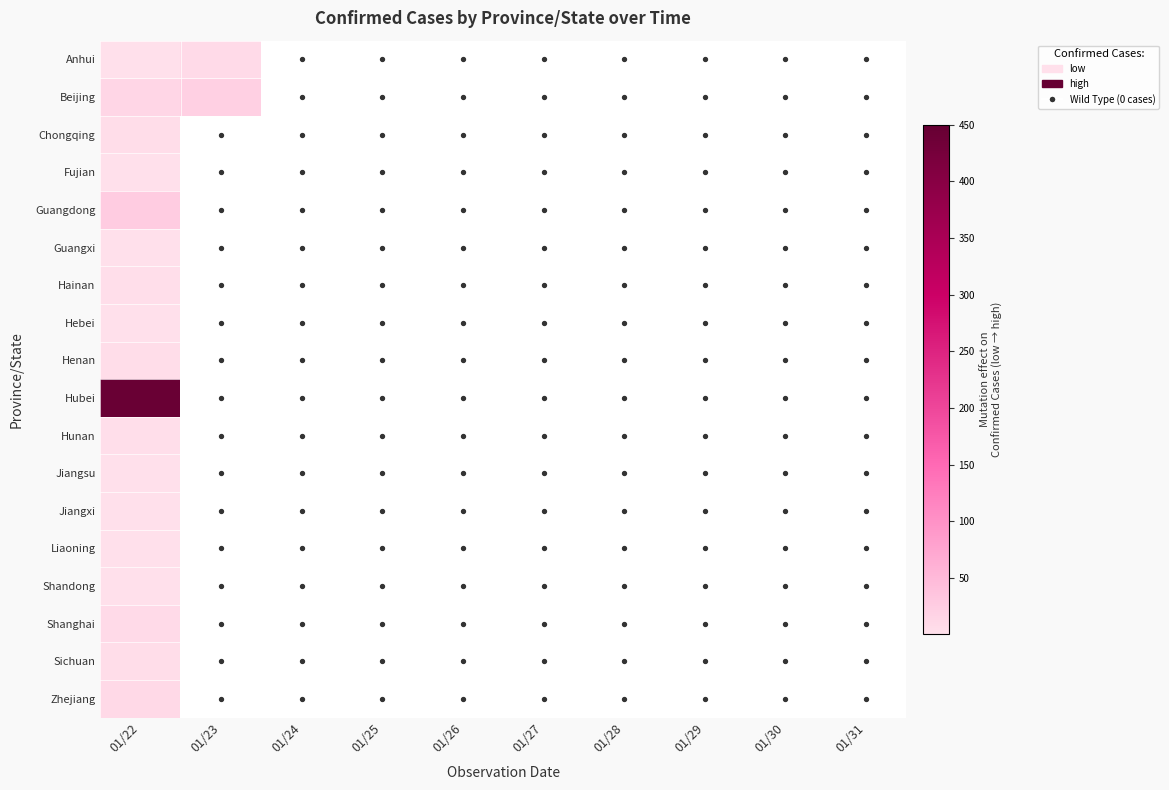

True or false: Fujian has a value of 0.6 at 01/22.

False